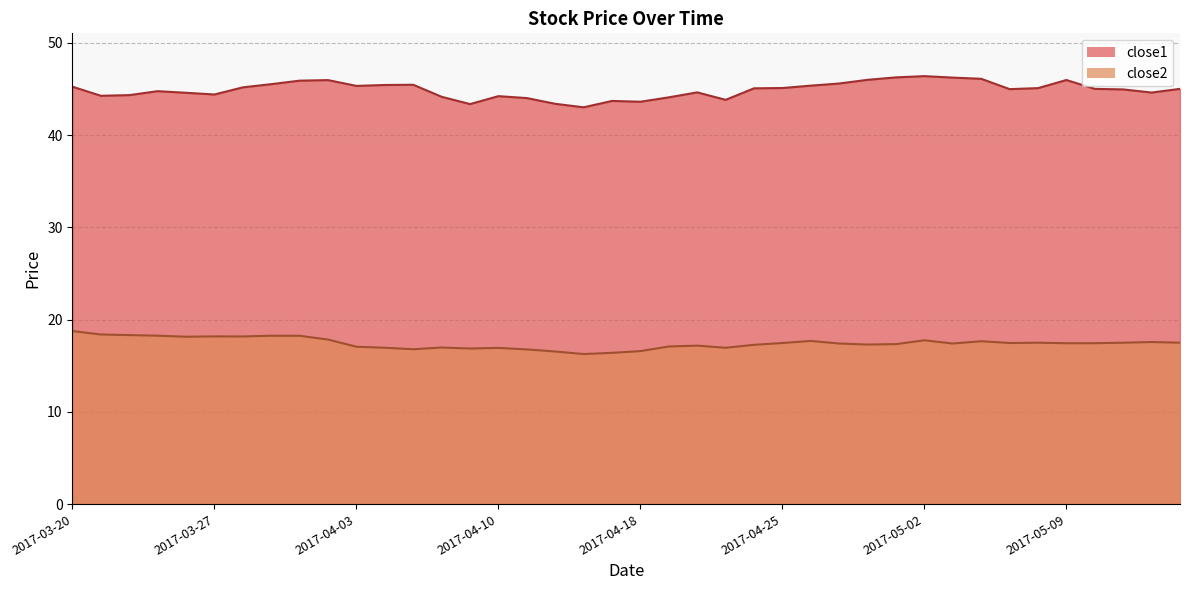

What is the total value across all series at 2017-04-04?

62.4